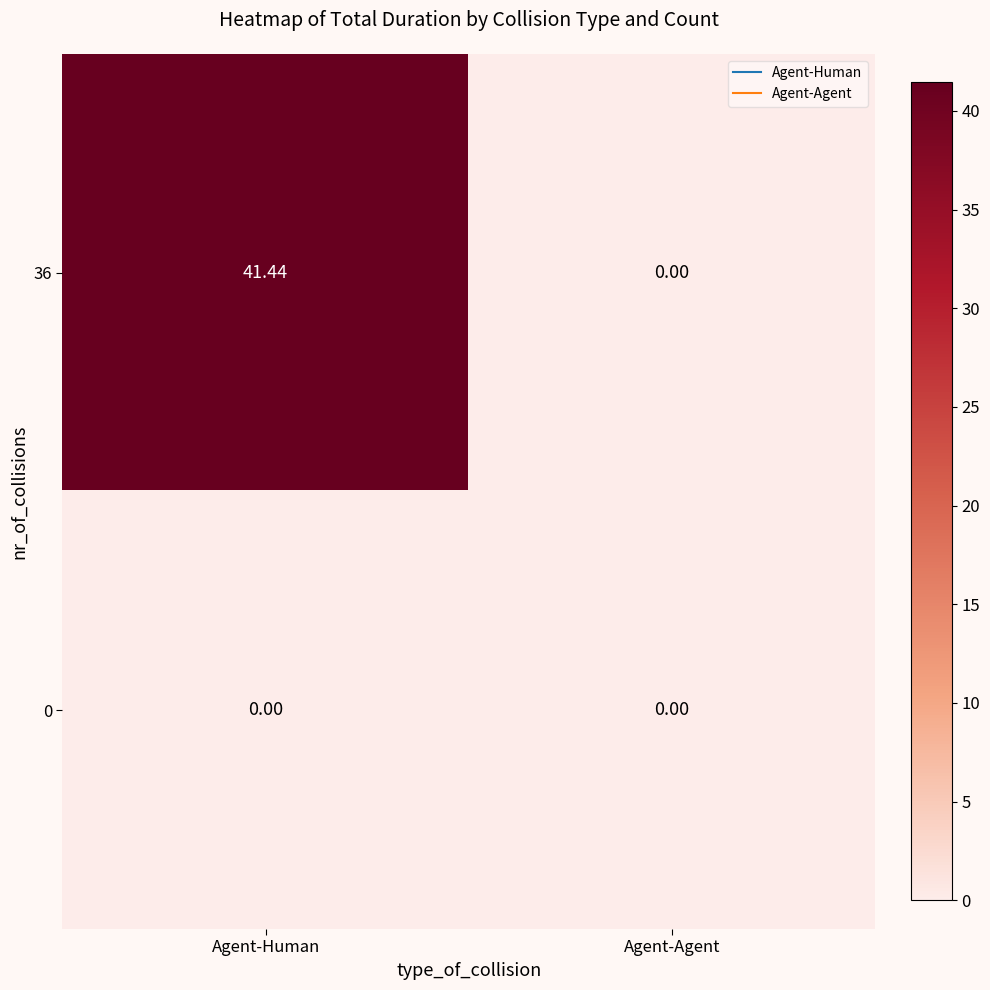

At which category does the chart reach its peak across all series?

Agent-Human